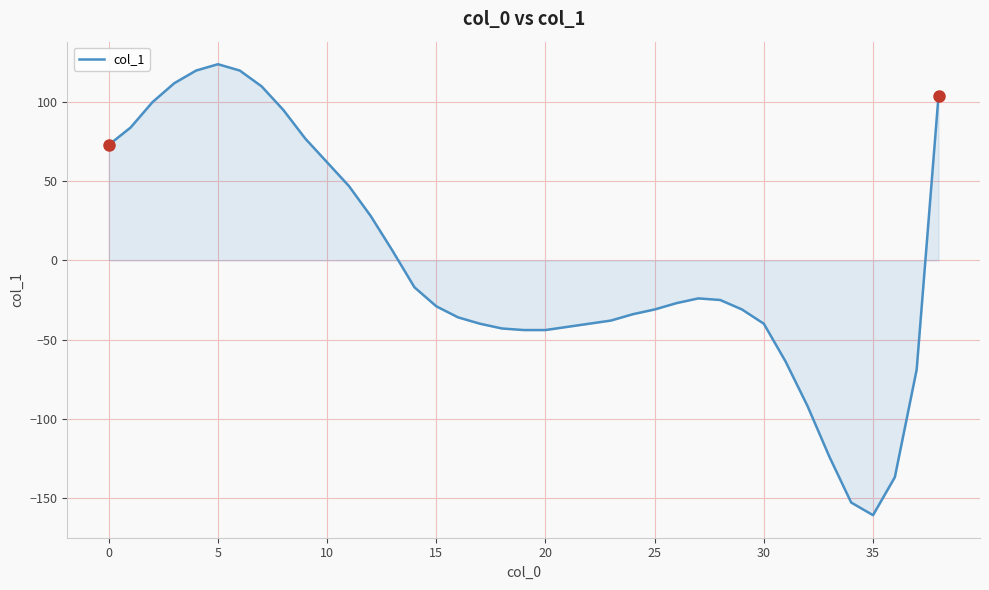

What is the minimum value shown in the chart?

-161